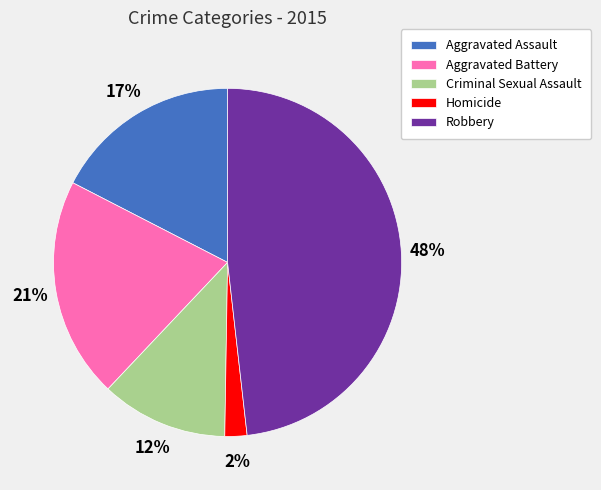

Is it true that Criminal Sexual Assault is 19% of the pie?

False